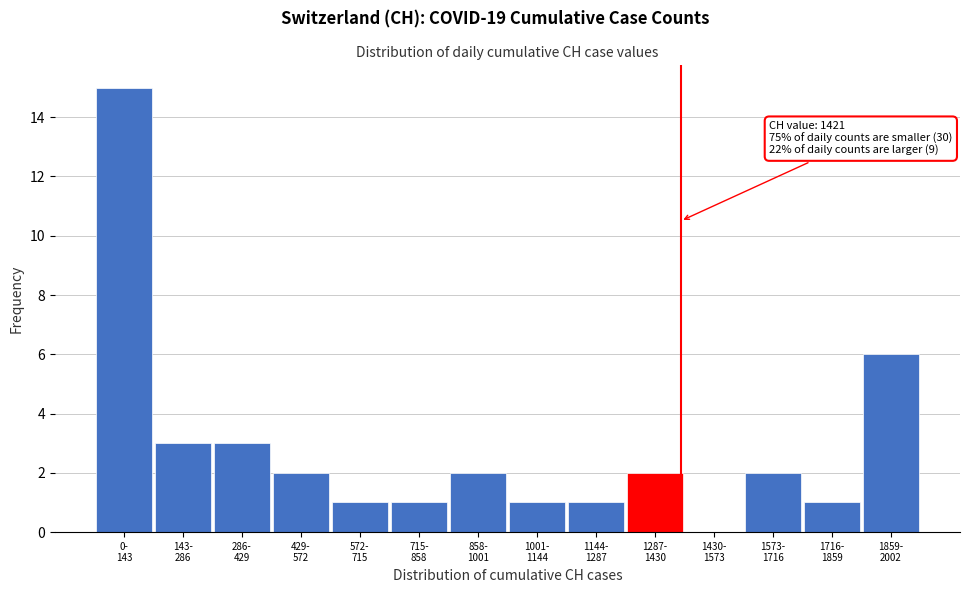

What is the greatest value displayed?

15